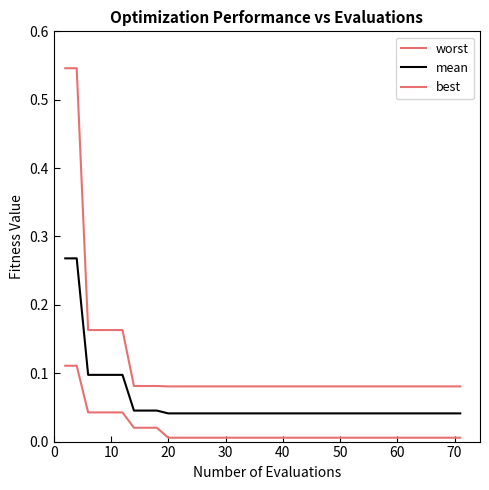

How many lines are shown in the chart?

3